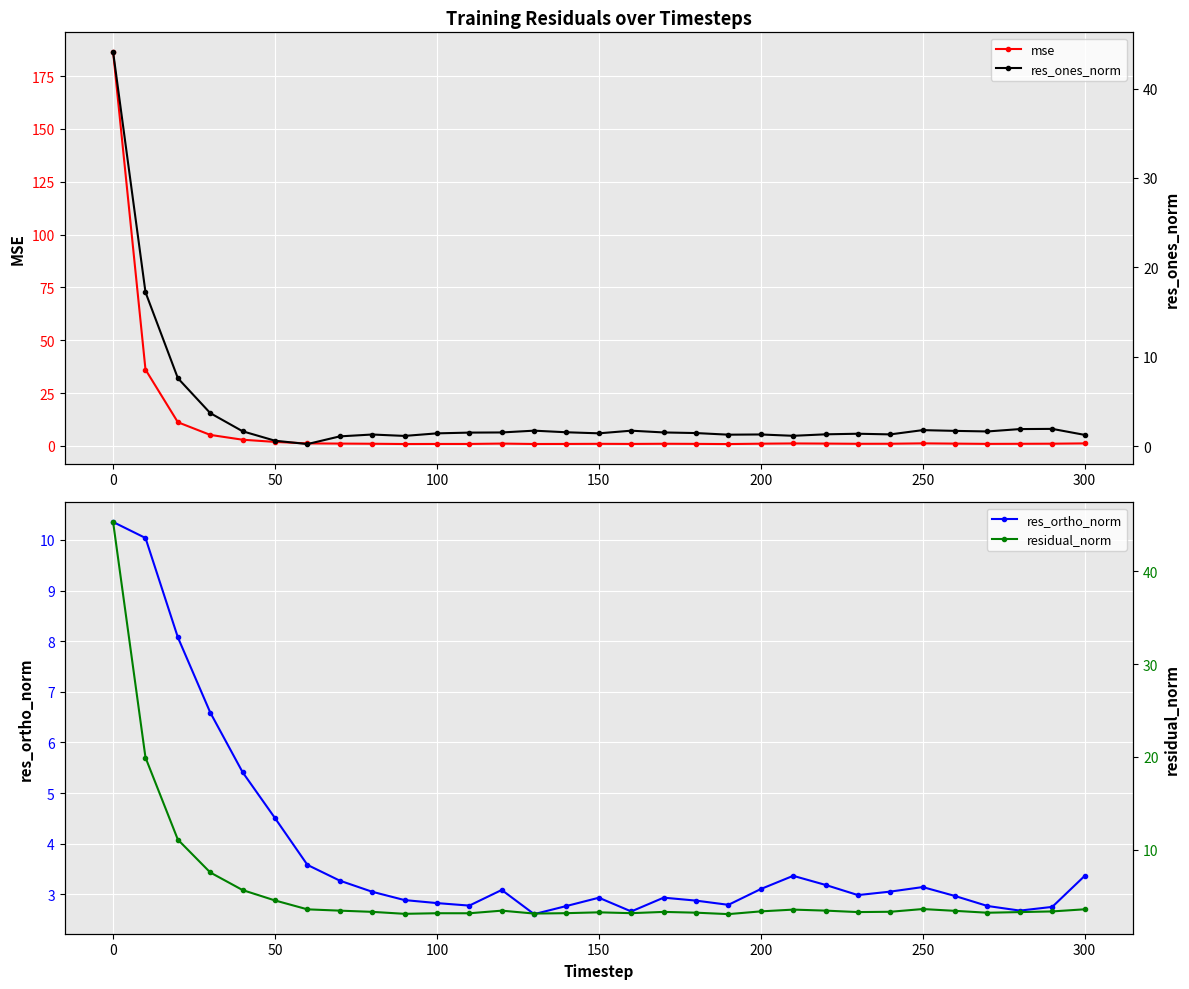

How many data points does each series have?

31